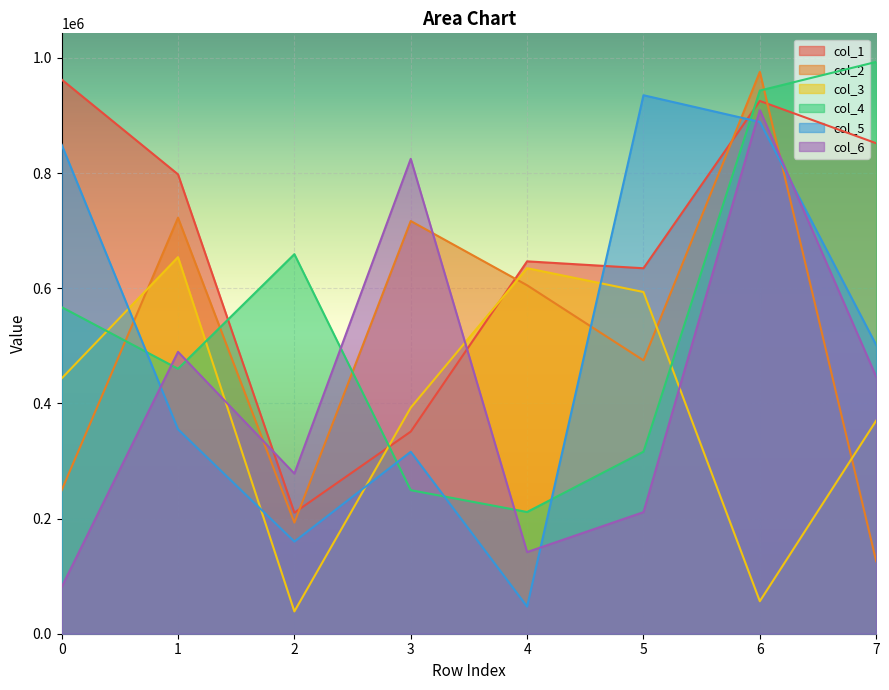

Where is col_5 nearest to the value 491187?

7